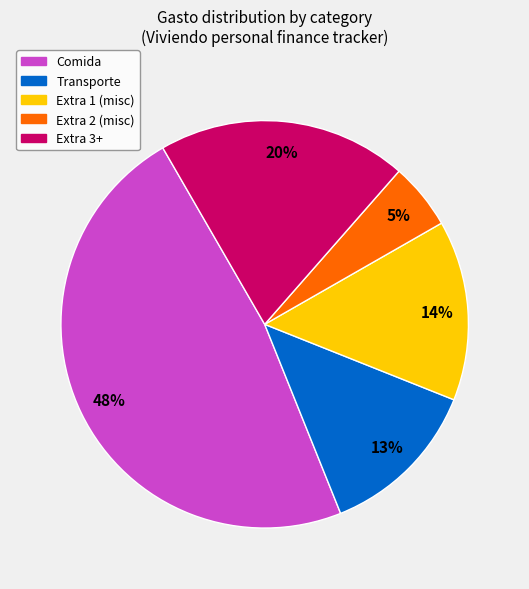

To the nearest percent, what is the difference between the Extra 2 (misc) and Extra 3+ slice percentages?

15%